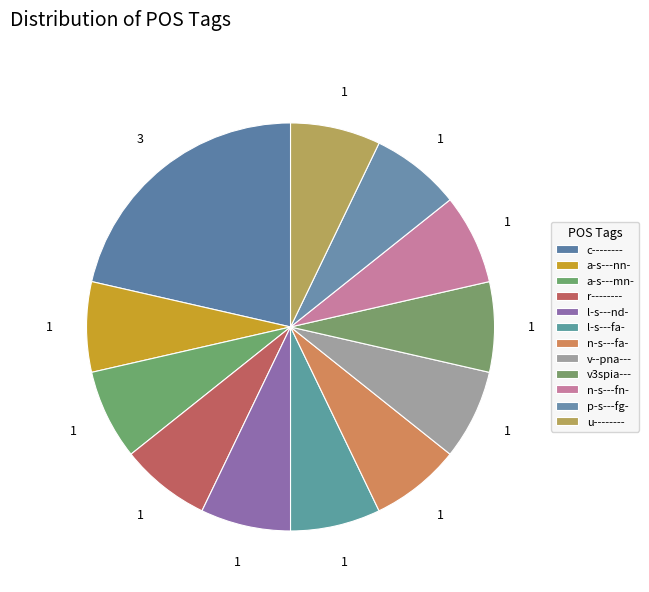

What is the ratio of the value at u-------- to the value at c--------?

0.3